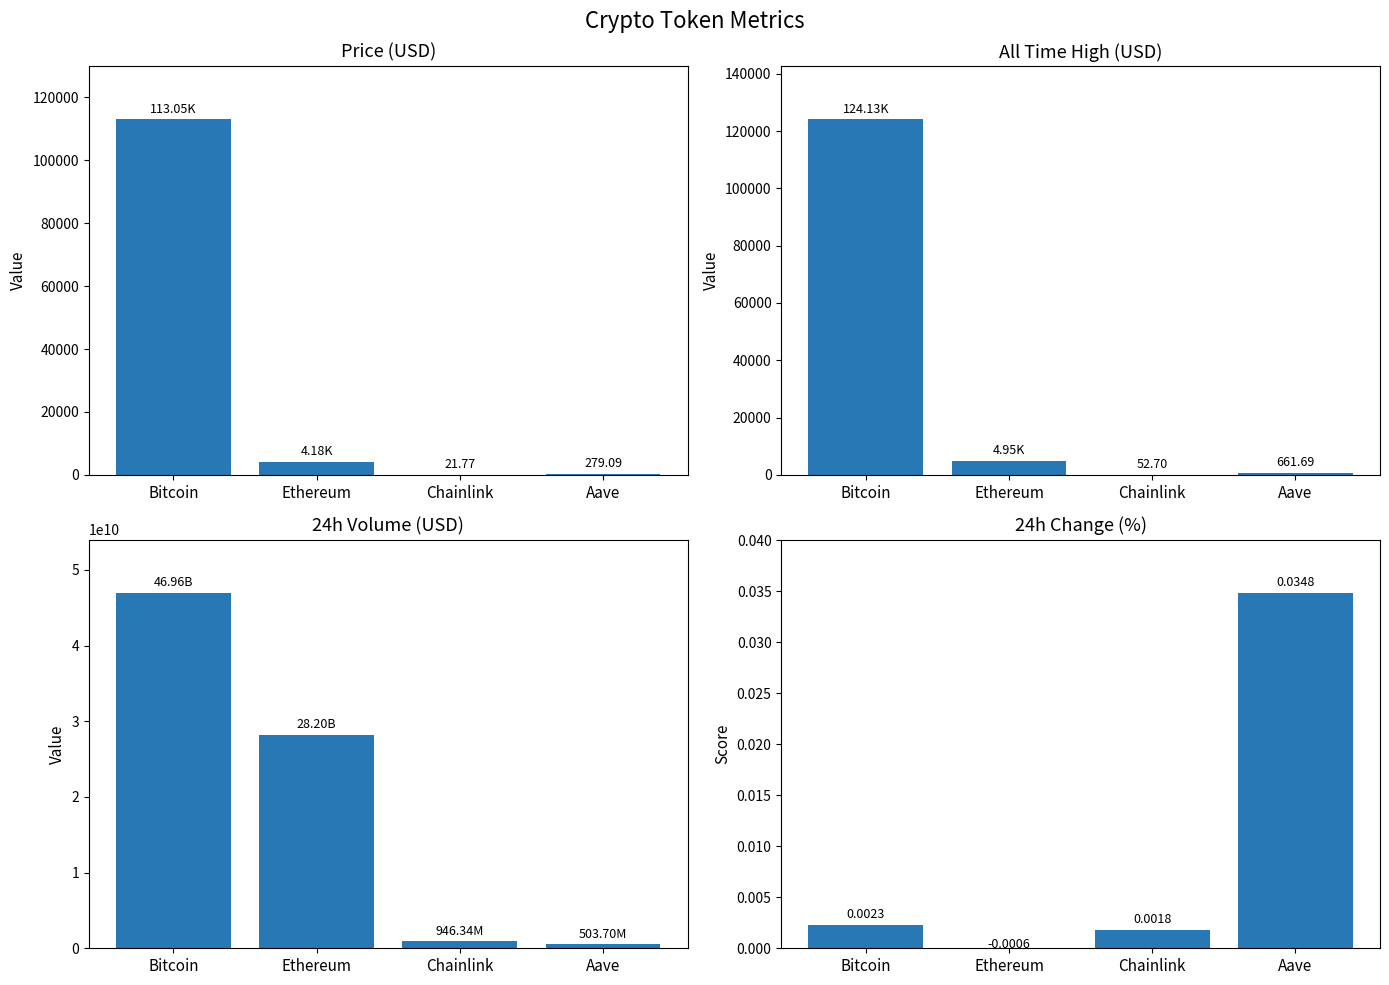

Is the value of Change24hAgoPct at Bitcoin greater than the value of price at Bitcoin?

No